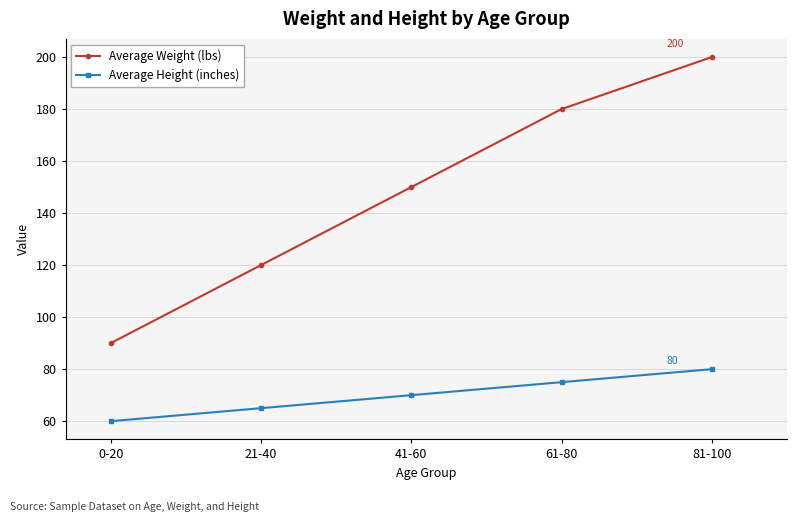

What is the difference between the highest and lowest values at 41-60?

80